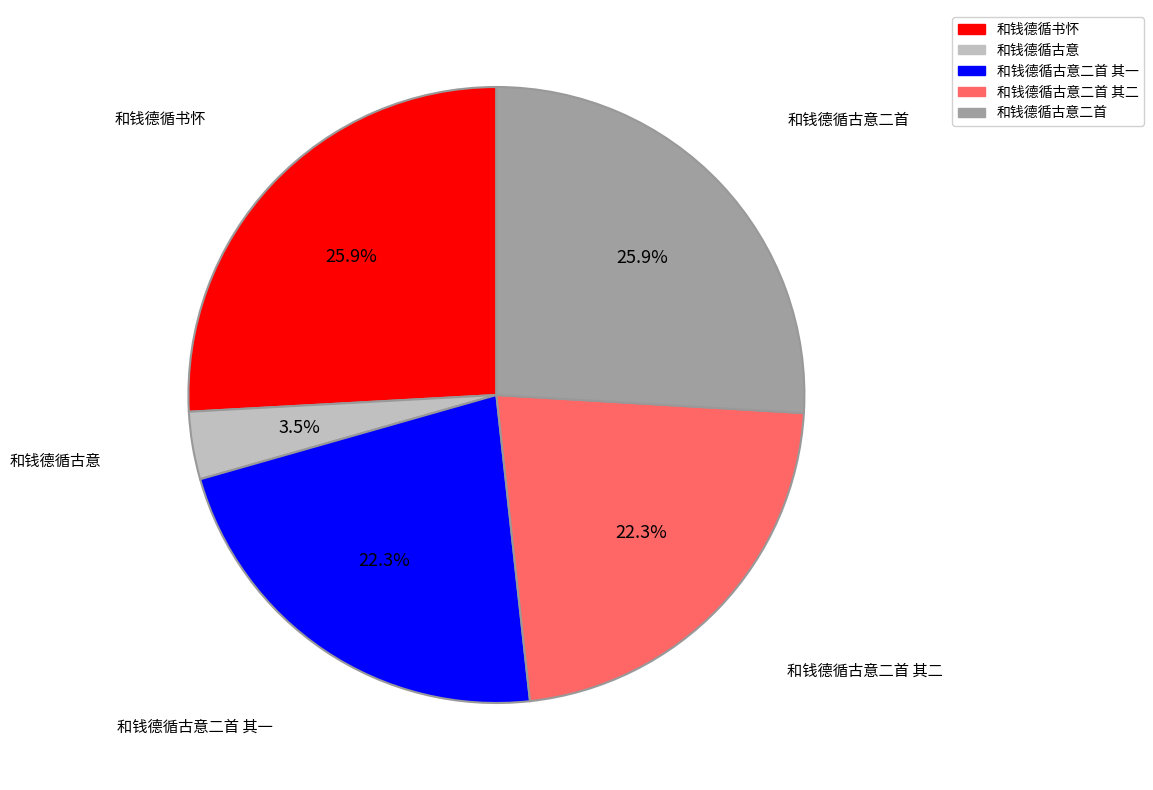

Does any single category account for the majority?

No